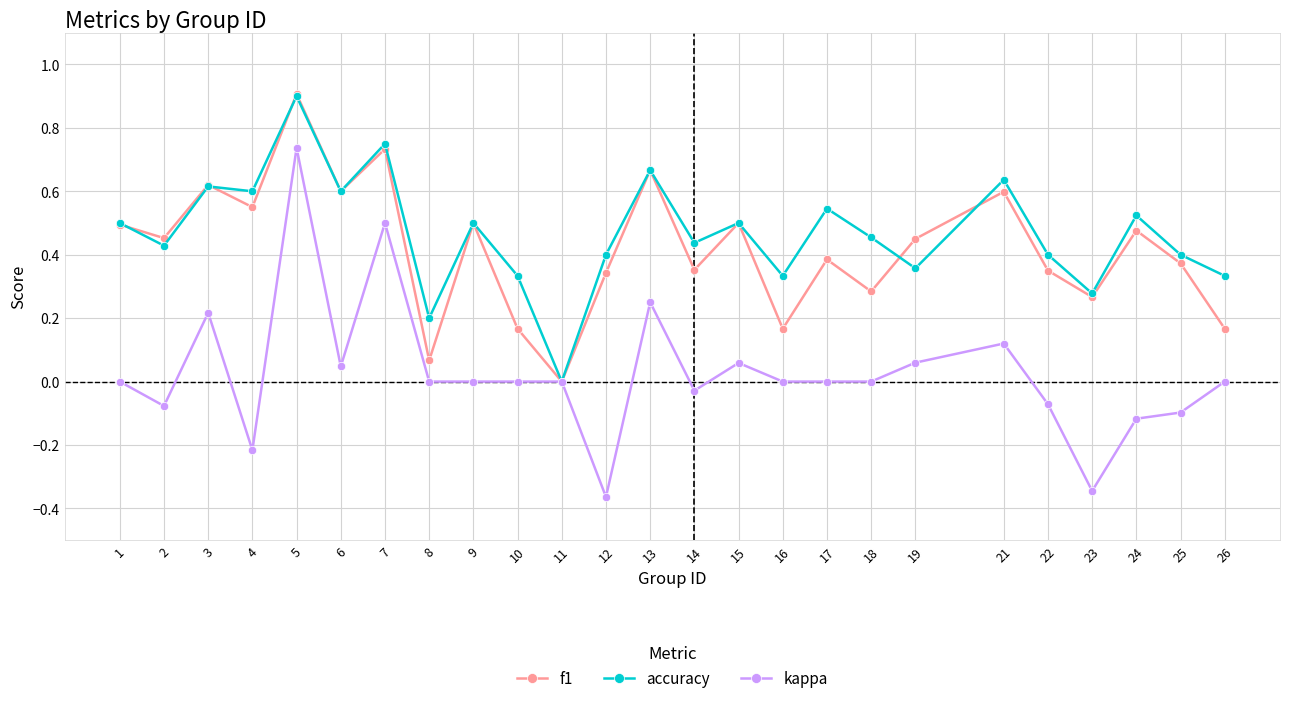

What are all the series names shown in the legend?

f1, accuracy, kappa